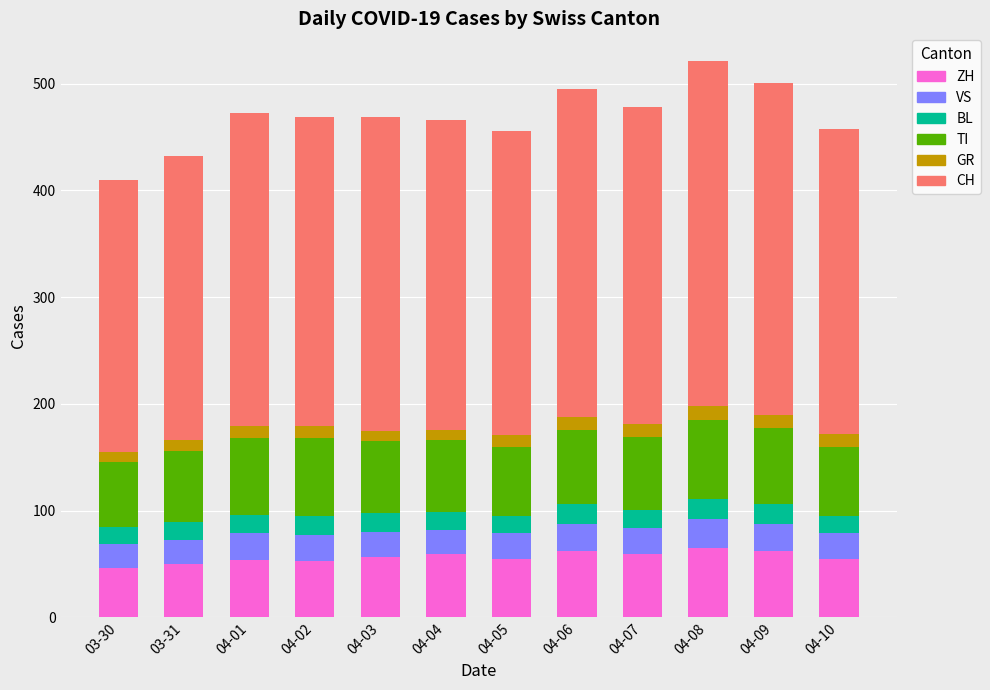

How many series are shown in this chart?

6